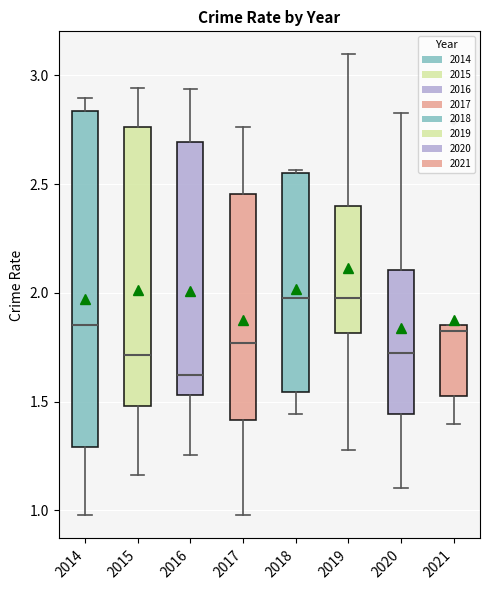

Comparing the boxes themselves (not the whiskers), which one is the tallest?

2014